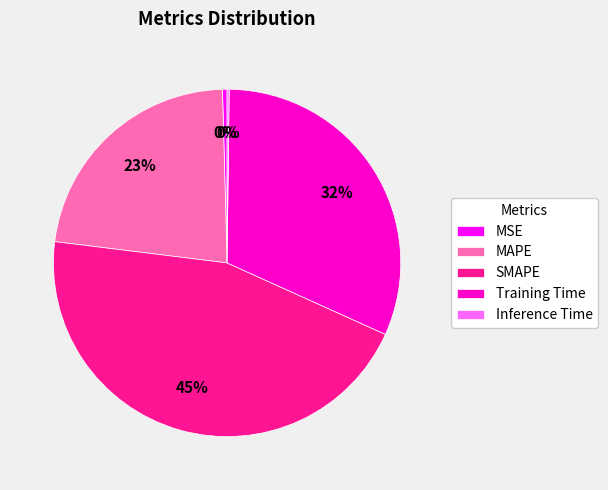

What percentage is the SMAPE slice, to the nearest percent?

45%